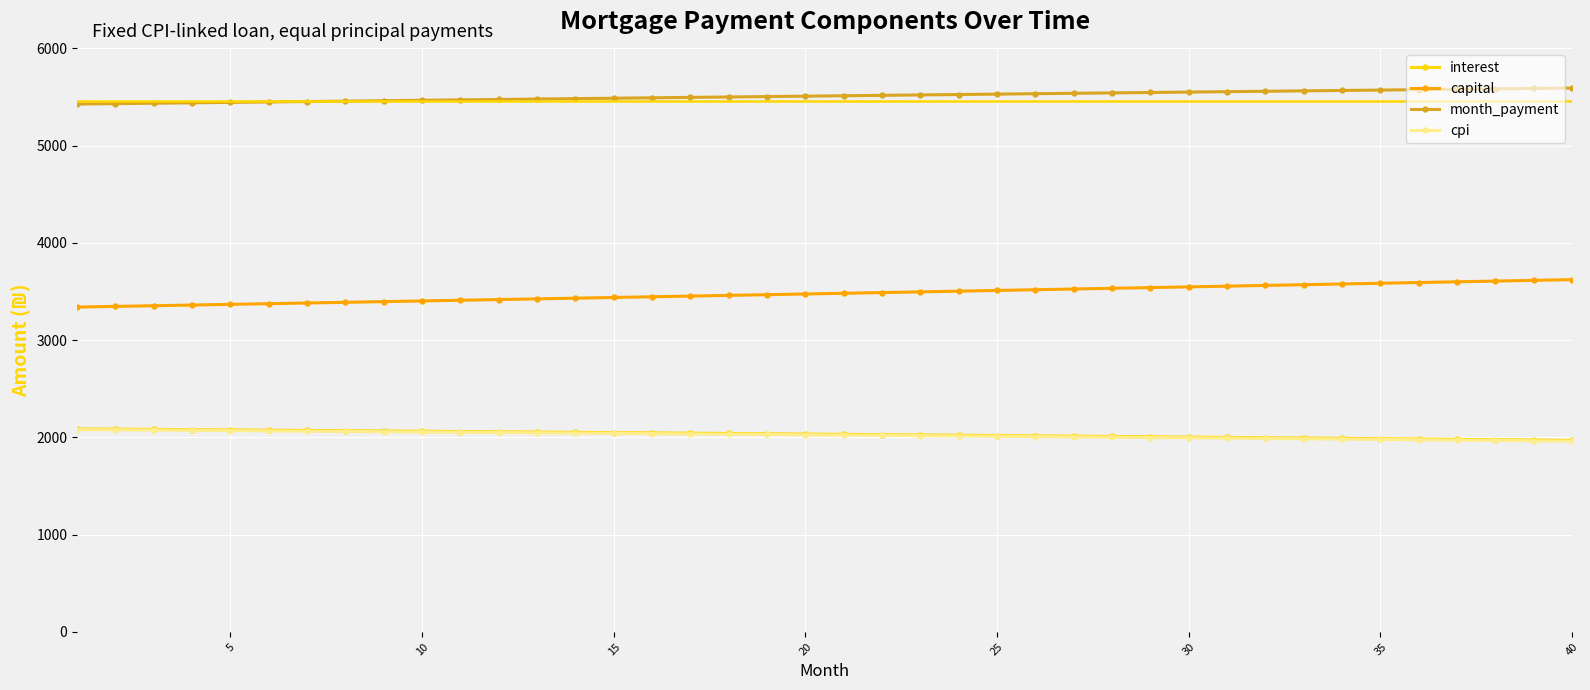

What is the minimum value shown in the chart?

1962.3